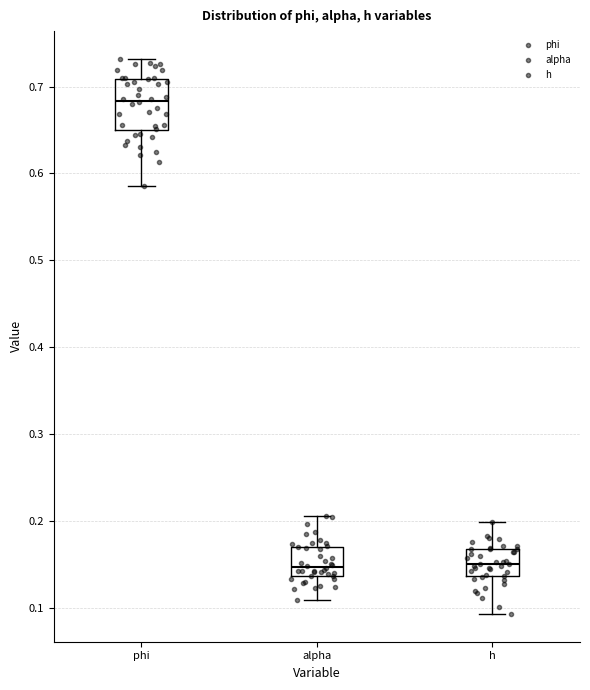

Comparing the boxes themselves (not the whiskers), which one is the tallest?

phi